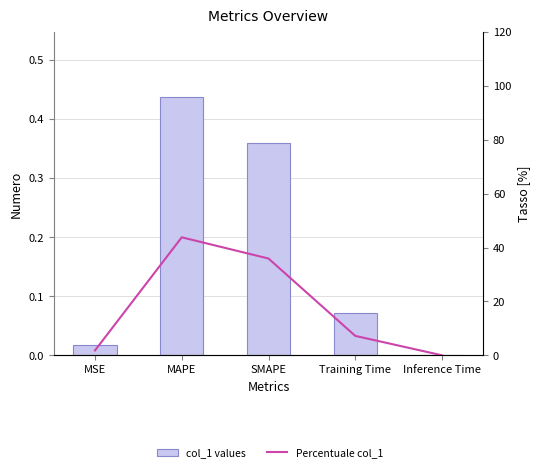

How many values in the Percentuale col_1 series exceed 7?

3